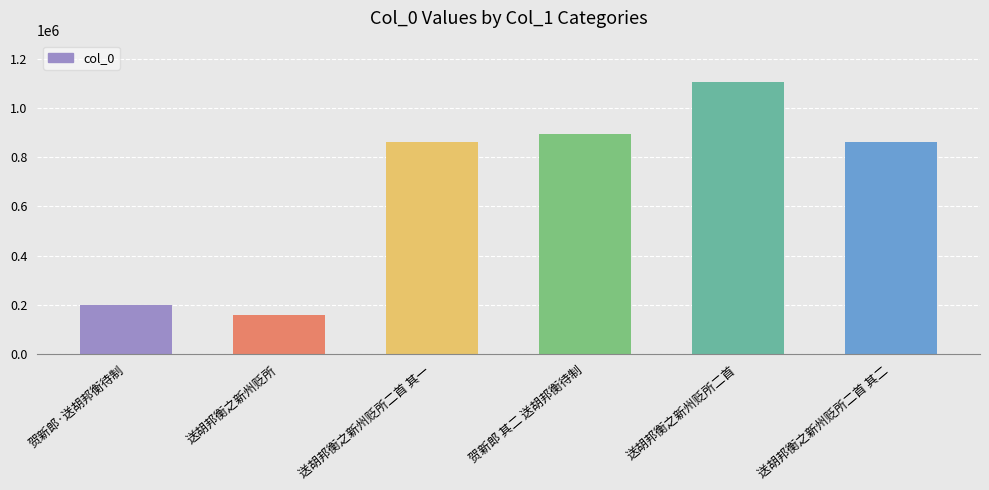

What is the change in value from 贺新郎·送胡邦衡待制 to 送胡邦衡之新州贬所二首 其一?

+660825